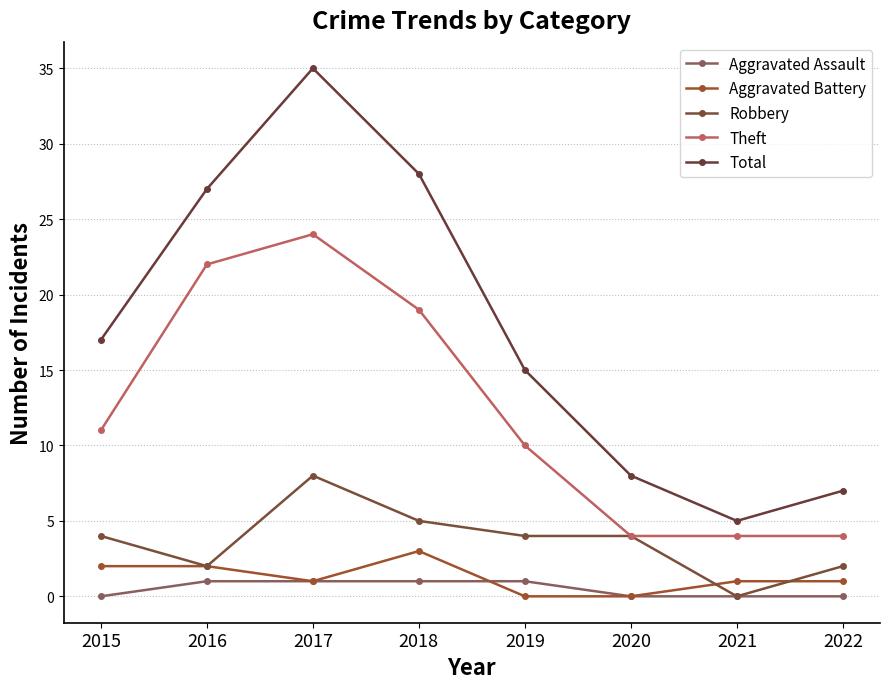

Reading left to right, transcribe all the data shown in this chart.

Aggravated Assault: 0	1	1	1	1	0	0	0
Aggravated Battery: 2	2	1	3	0	0	1	1
Robbery: 4	2	8	5	4	4	0	2
Theft: 11	22	24	19	10	4	4	4
Total: 17	27	35	28	15	8	5	7